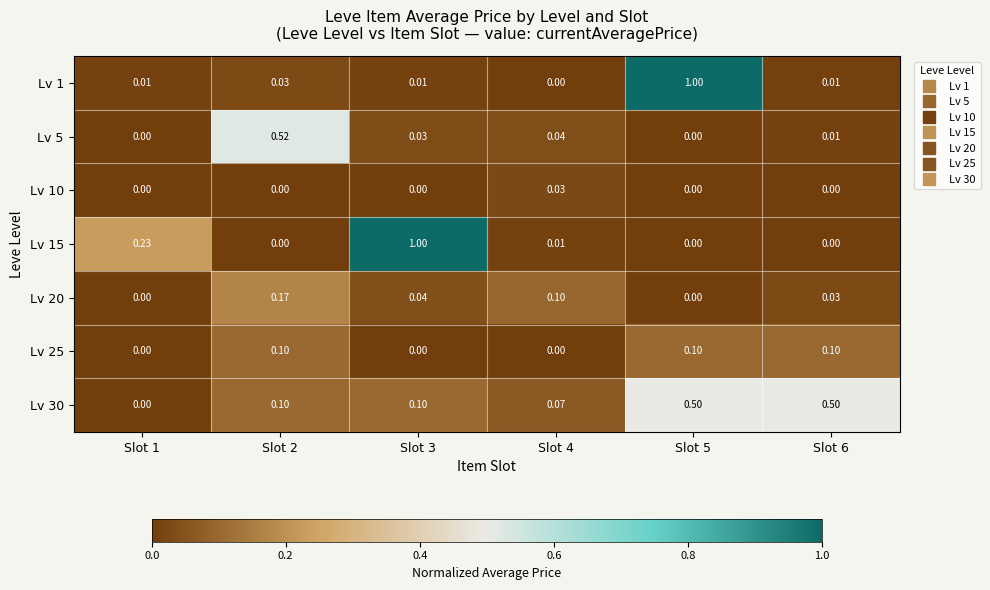

Between Slot 1 and Slot 4, which series saw the biggest shift?

Lv 15